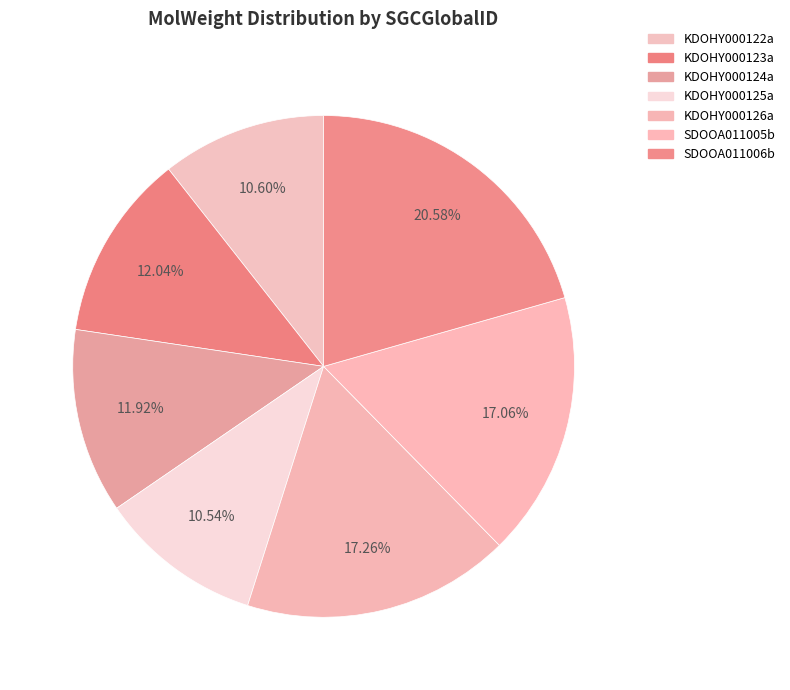

To the nearest percent, what is the average slice percentage?

14%